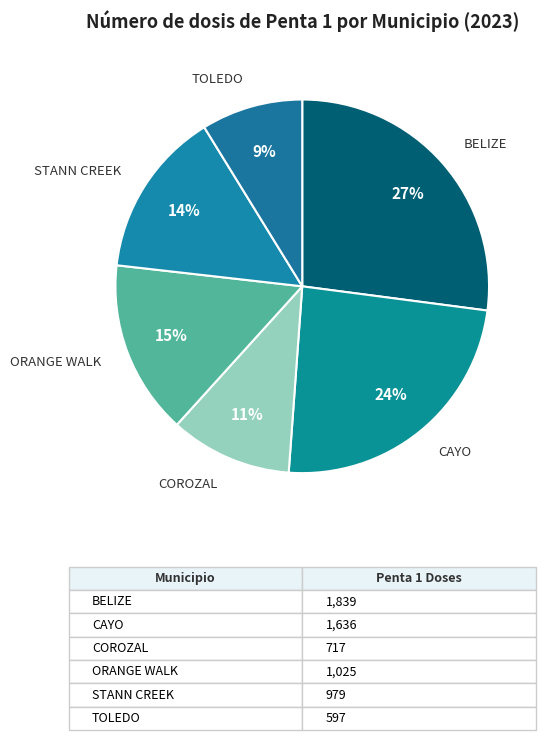

Which category has the smallest portion of the pie?

TOLEDO